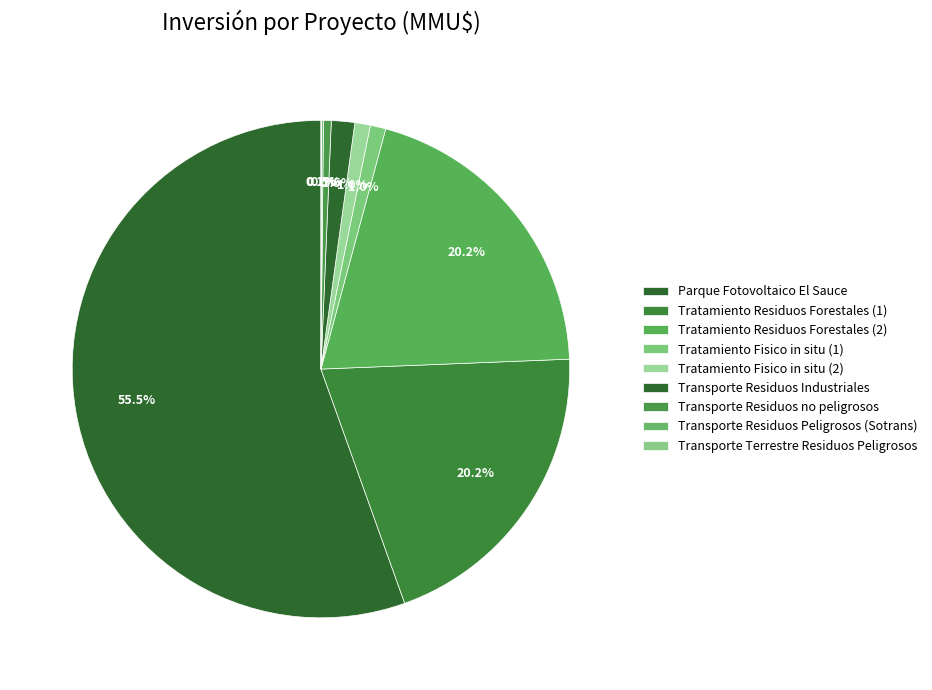

Which category has the biggest portion of the pie?

Parque Fotovoltaico El Sauce